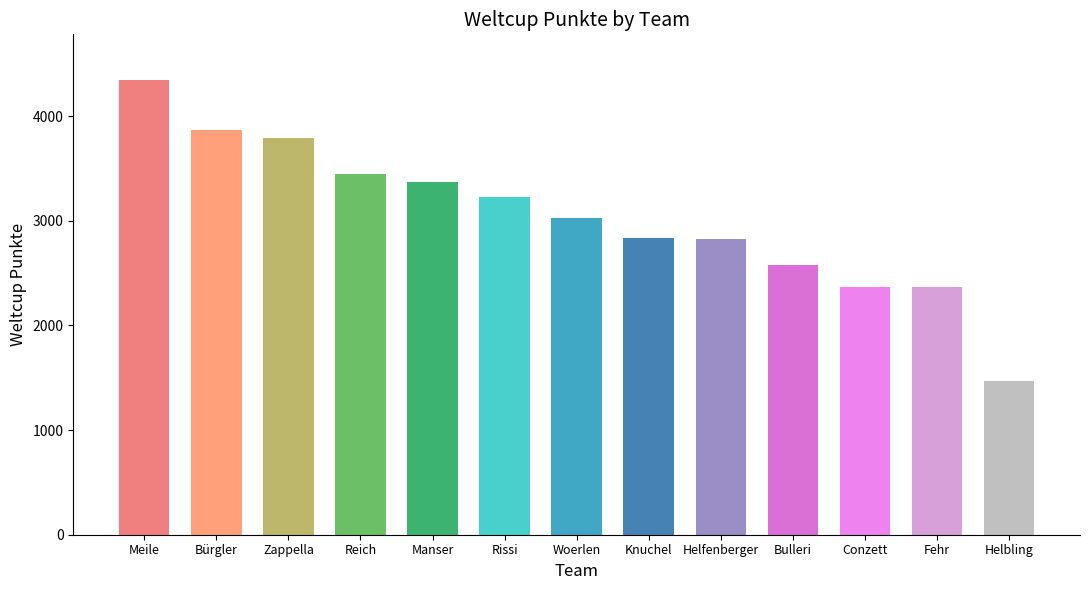

Reading right to left, transcribe all the data shown in this chart.

Helbling=1469	Fehr=2369	Conzett=2371	Bulleri=2574	Helfenberger=2828	Knuchel=2835	Woerlen=3028	Rissi=3226	Manser=3372	Reich=3444	Zappella=3794	Bürgler=3870	Meile=4347